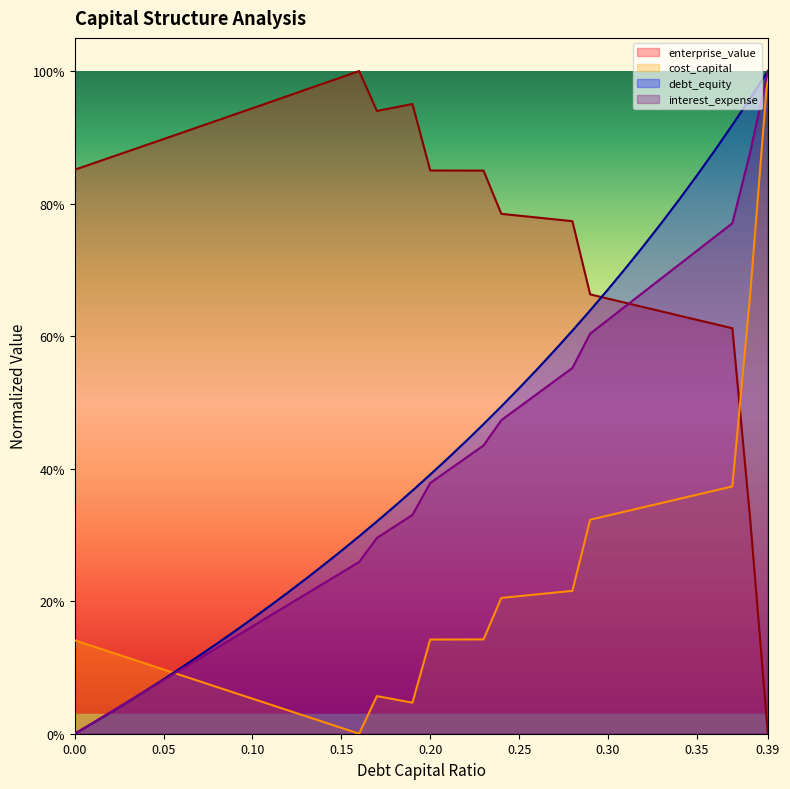

What are all the series names shown in the legend?

enterprise_value, cost_capital, debt_equity, interest_expense